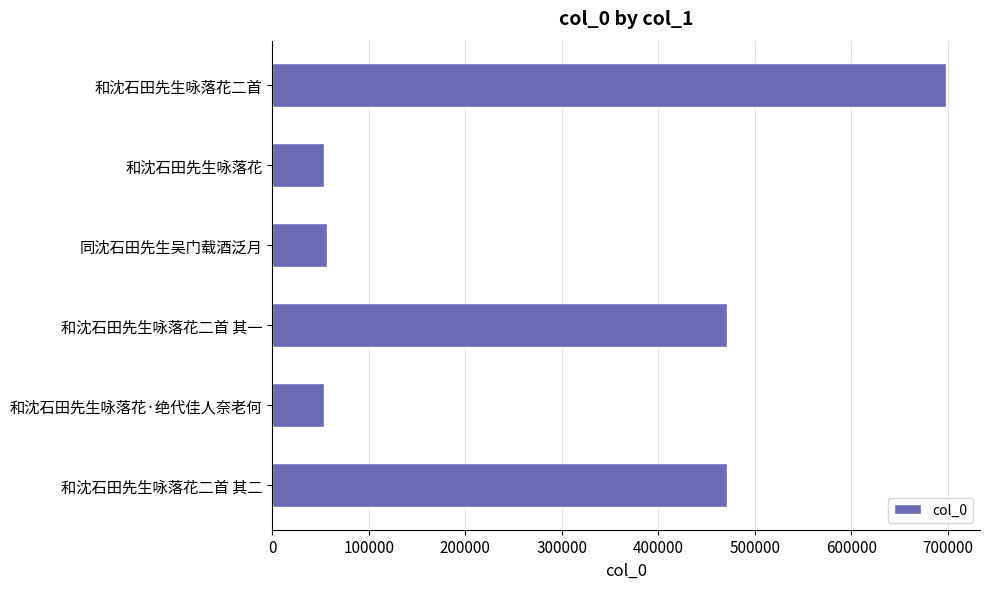

At which category does the chart reach its peak across all series?

和沈石田先生咏落花二首